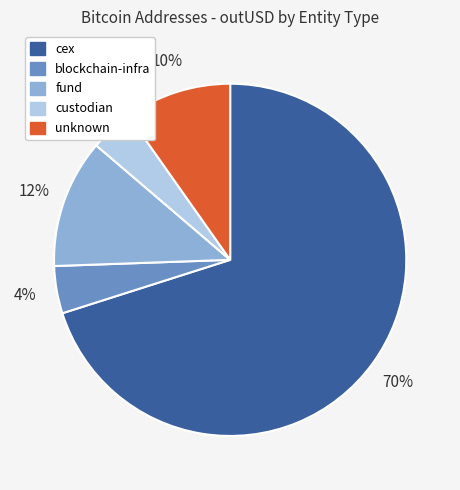

To the nearest percent, what is the difference between the largest and smallest slice percentages?

66%